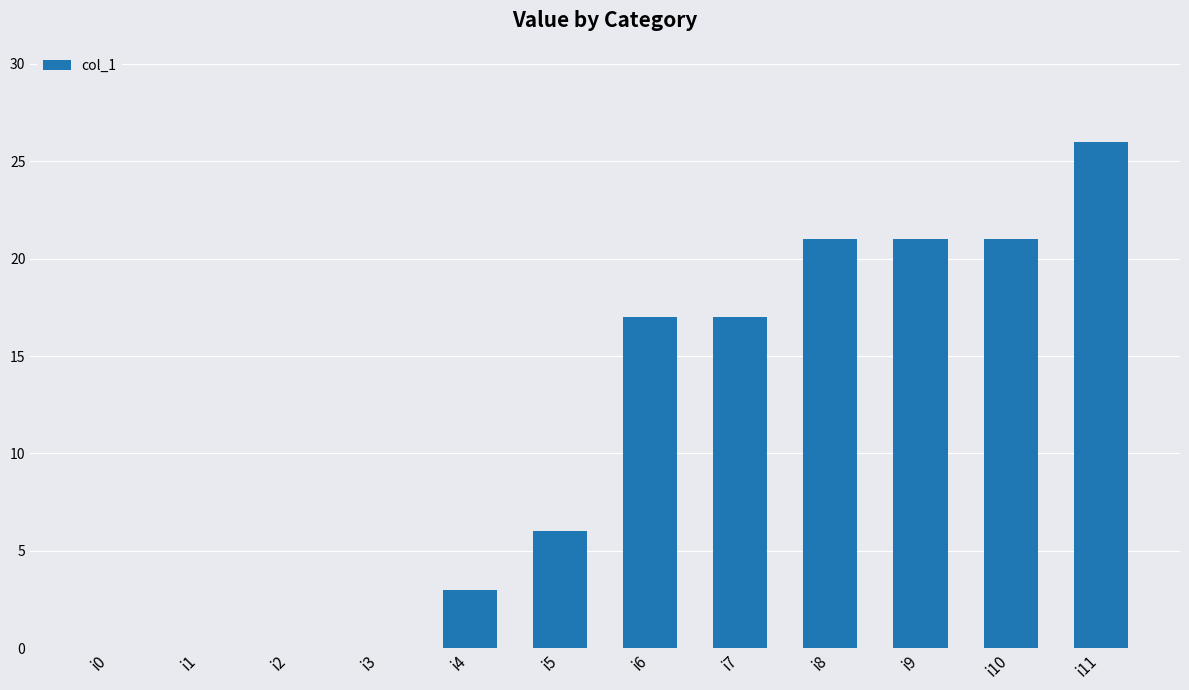

What is the maximum value shown in the chart?

26